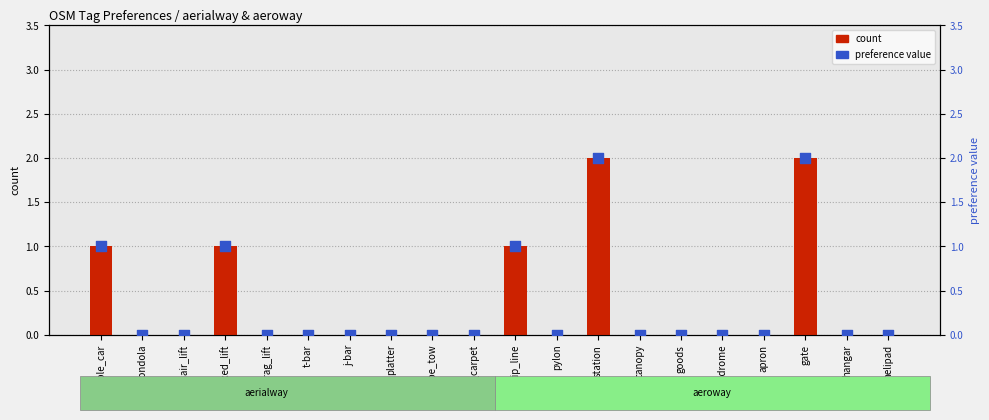

Which series has the largest Y range (max minus min)?

count